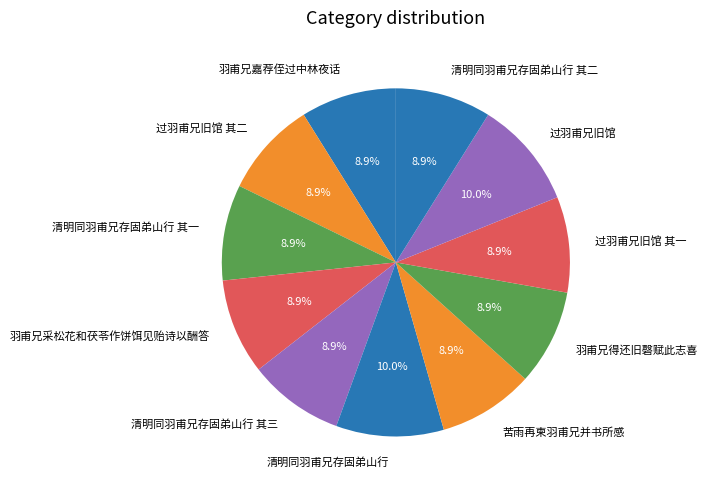

What is the ratio of the value at 清明同羽甫兄存固弟山行 to the value at 清明同羽甫兄存固弟山行 其一?

1.1